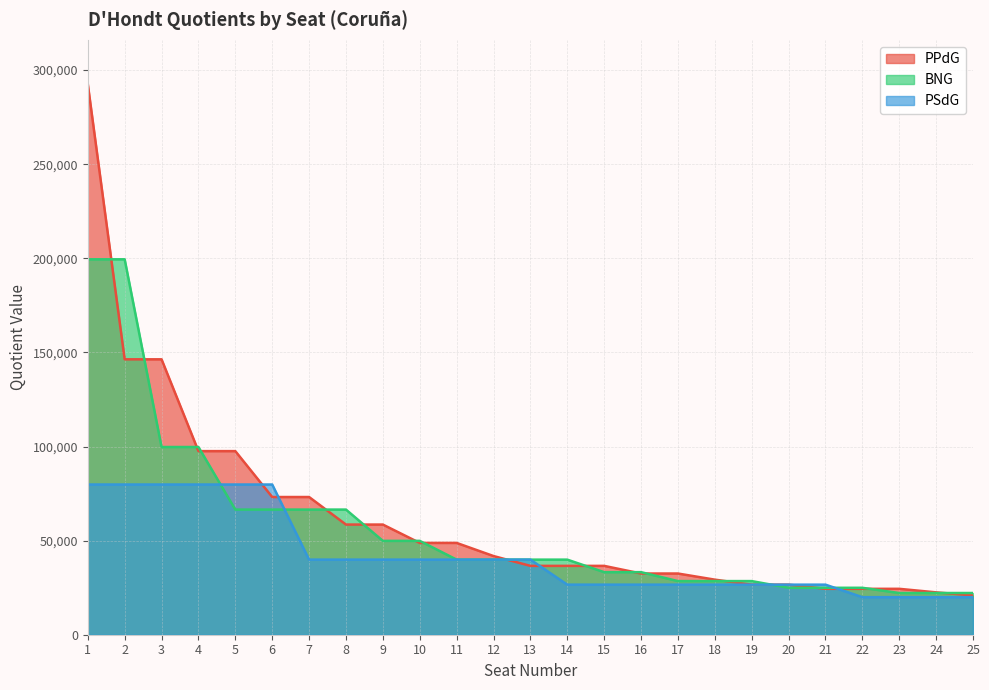

What is the spread (max minus min) of values at 3?

66521.5